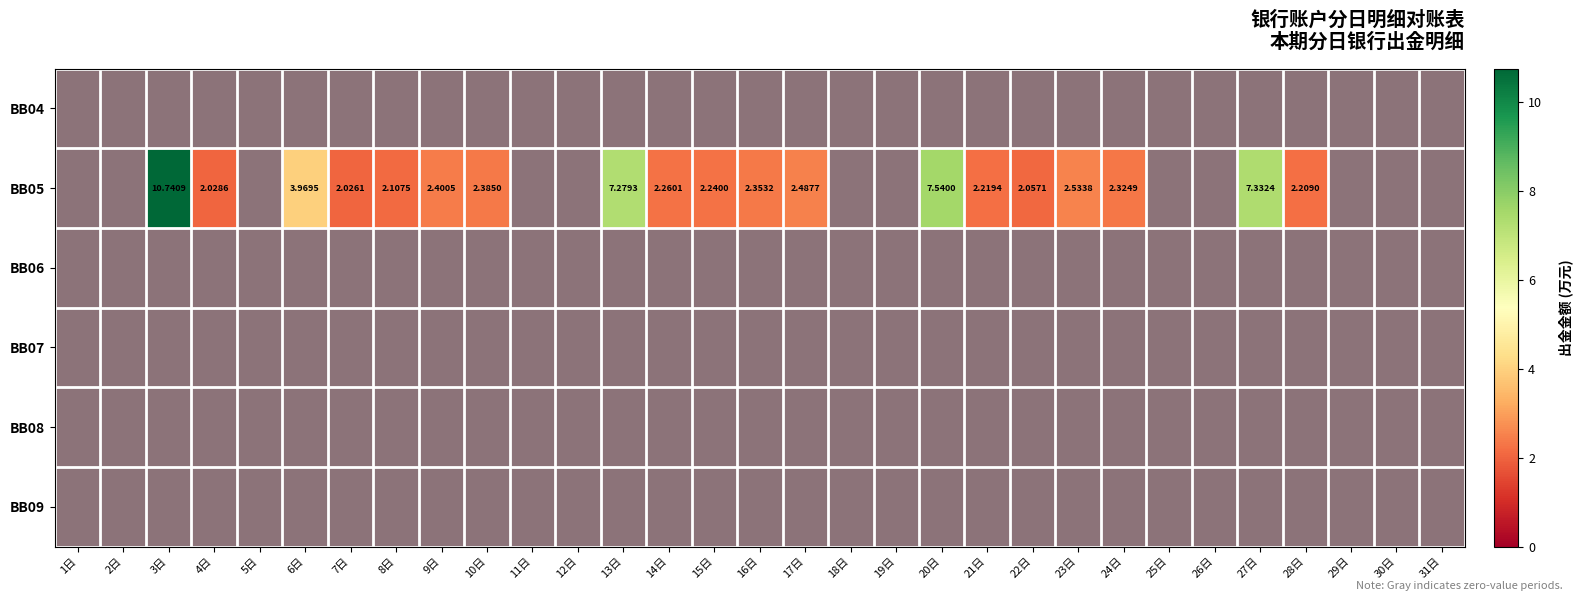

Which has a higher value, 3日 or 20日?

3日